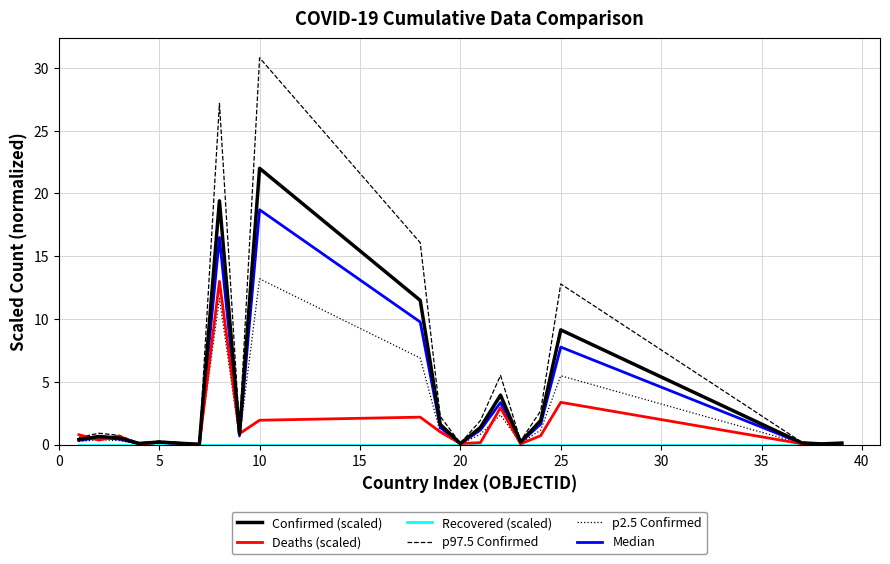

At how many categories does at least one series exceed 28?

1